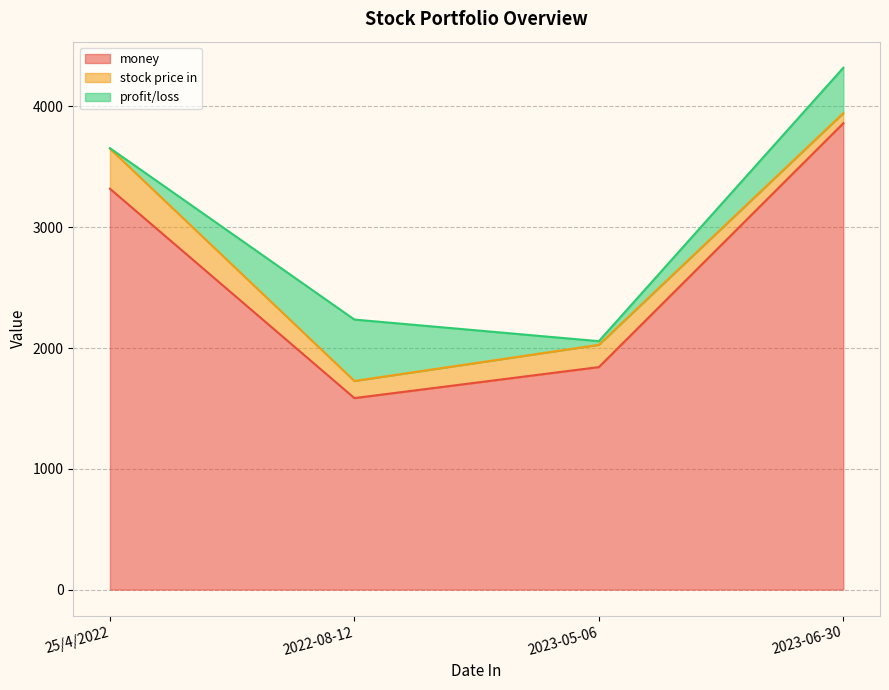

What value does the money series have at 2023-06-30?

3861.2